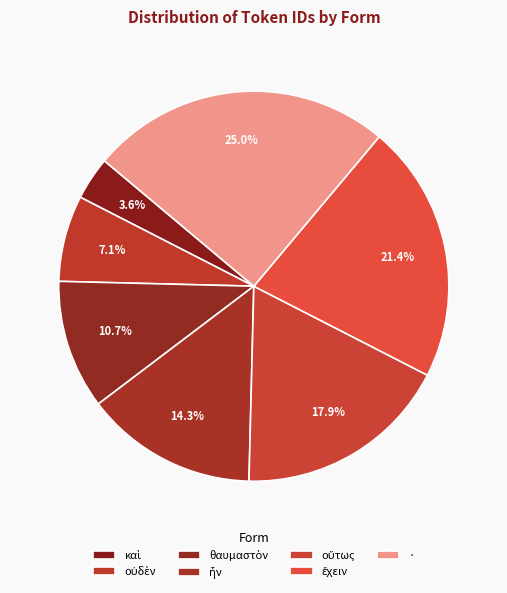

Is there any slice that represents more than half of the pie?

No